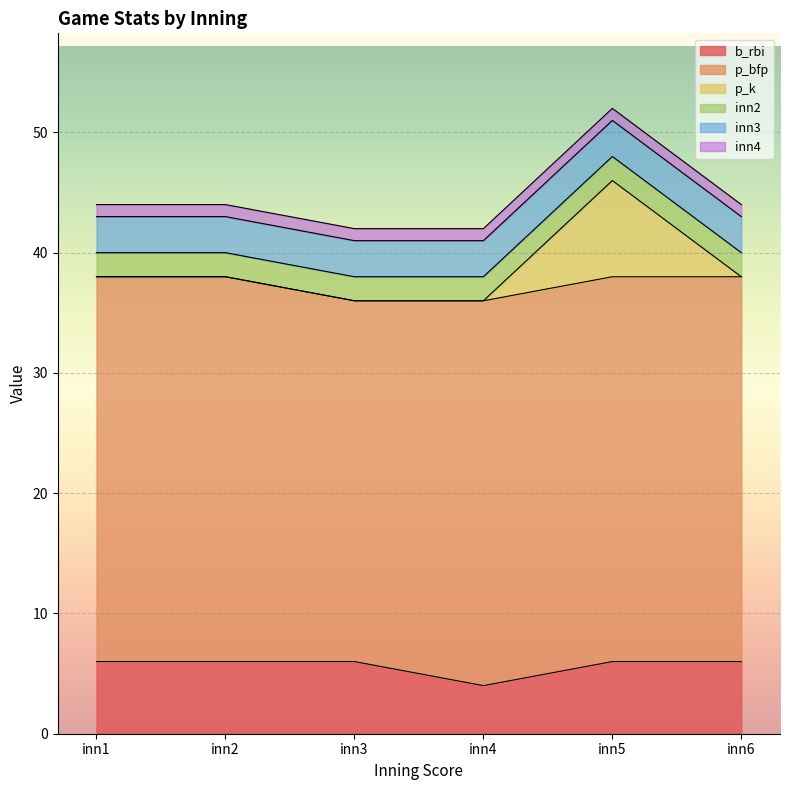

Reading right to left, list all the values displayed in this chart.

b_rbi: 6	6	4	6	6	6
p_bfp: 32	32	32	30	32	32
p_k: 0	8	0	0	0	0
inn2: 2	2	2	2	2	2
inn3: 3	3	3	3	3	3
inn4: 1	1	1	1	1	1